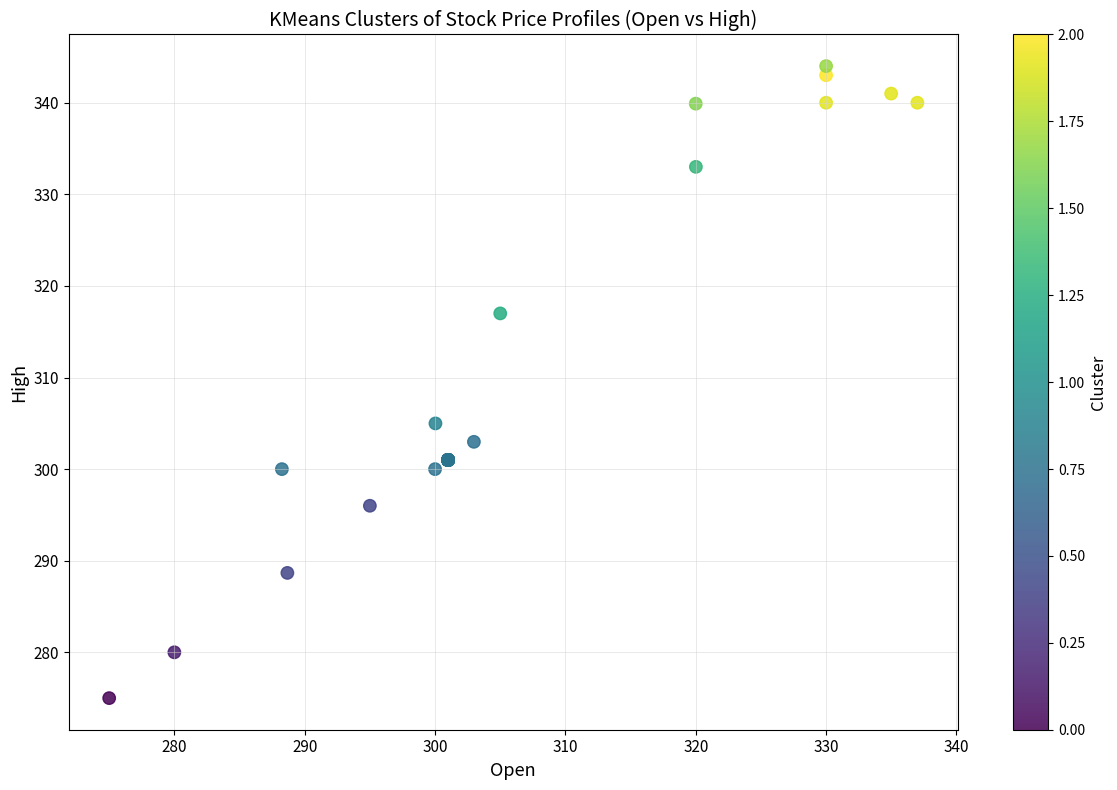

What Y value in the scatter plot is closest to 309?

305.0